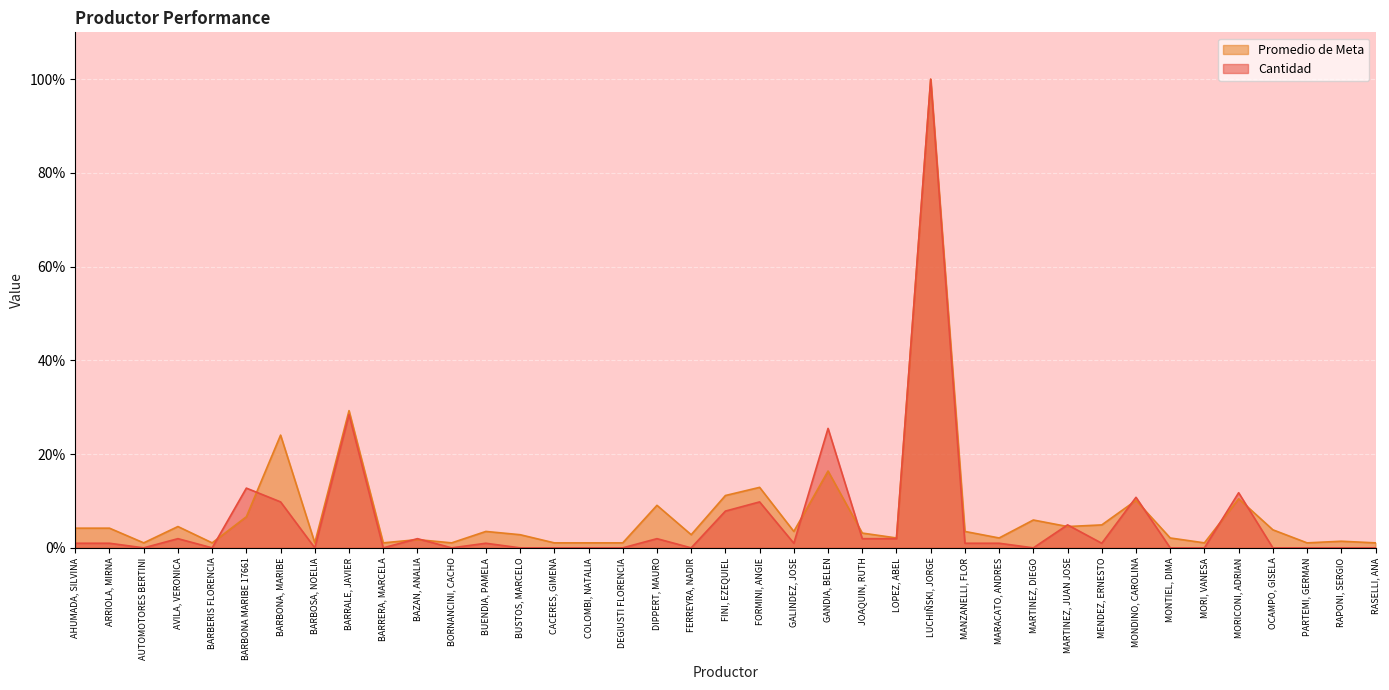

What value does the Promedio de Meta series have at MORICONI, ADRIAN?

10.5